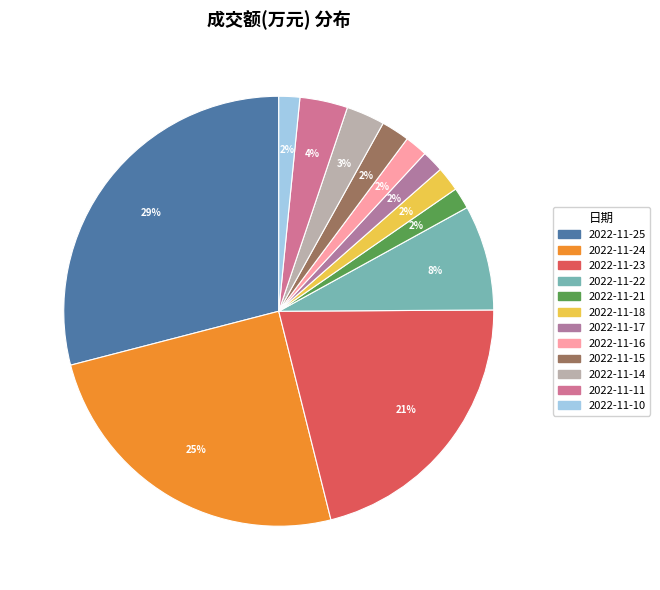

To the nearest percent, what is the combined percentage of 2022-11-17 and 2022-11-18?

3%